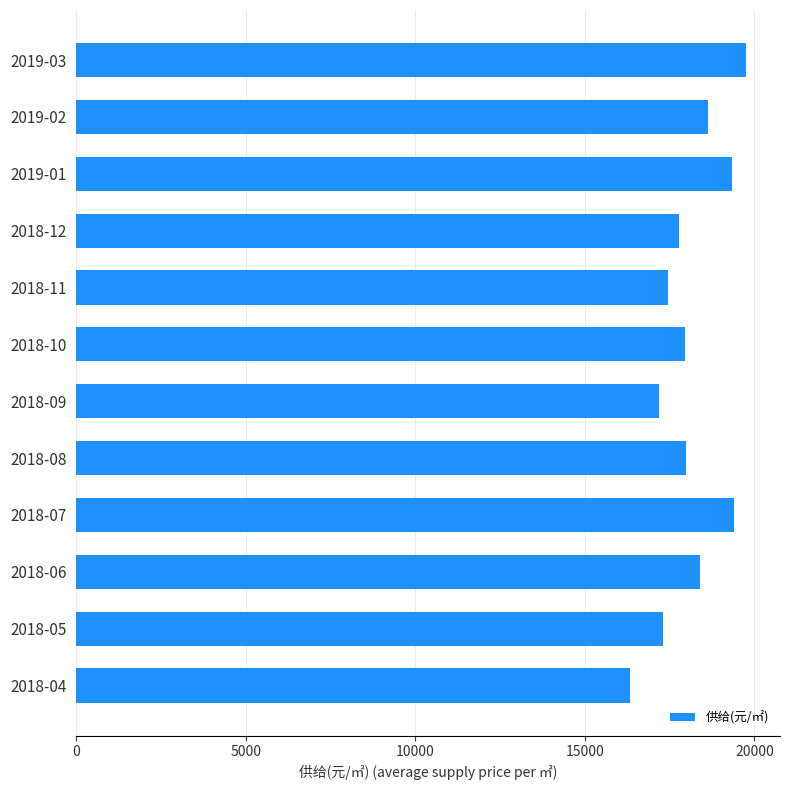

How many values are below 17983?

6